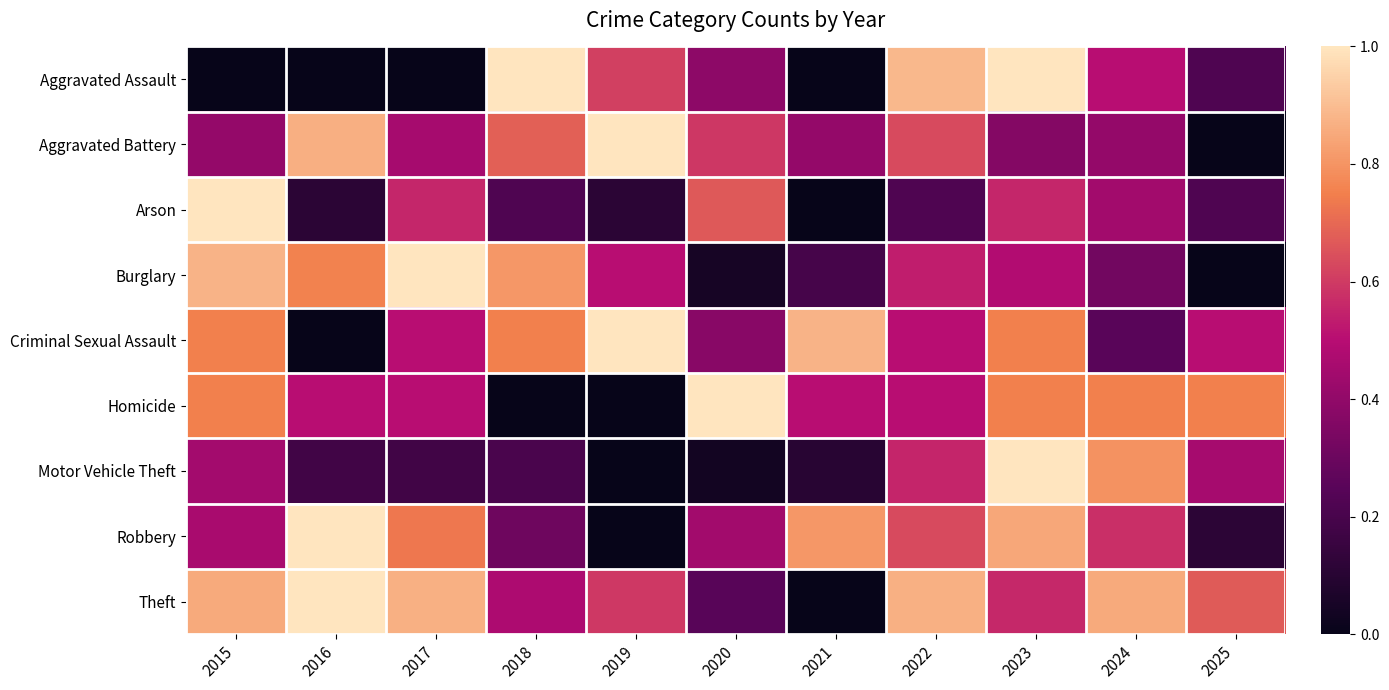

Between 2015 and 2019, which series saw the biggest shift?

Arson